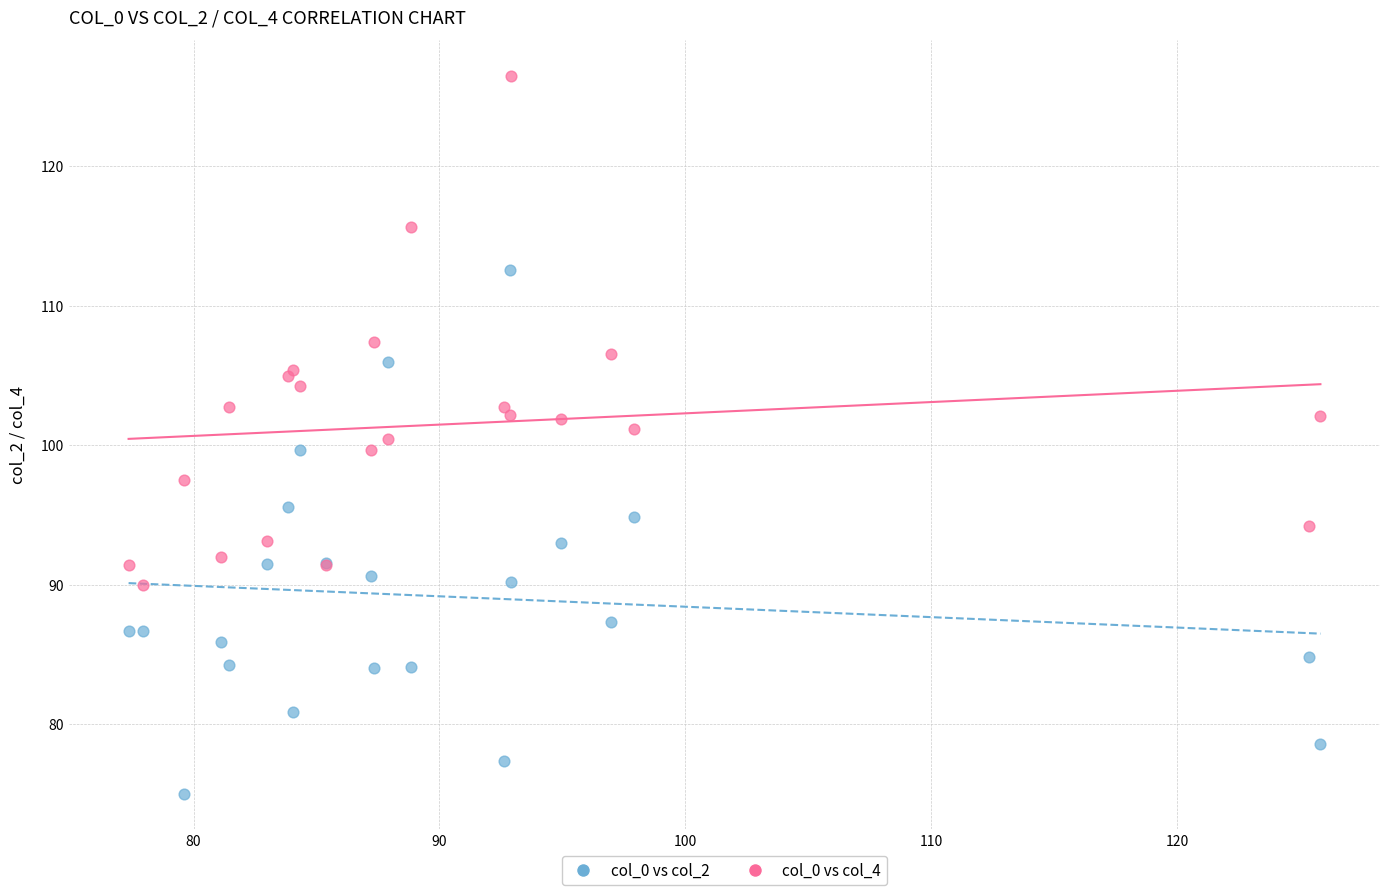

In the col_0 vs col_4 series, what Y value is closest to 108?

107.4